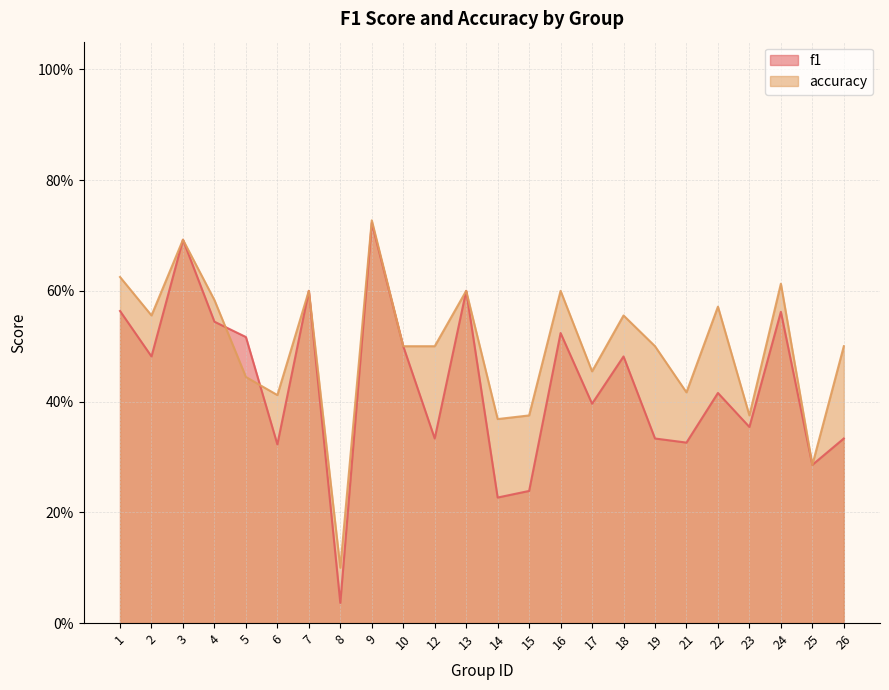

How many lines are shown in the chart?

2